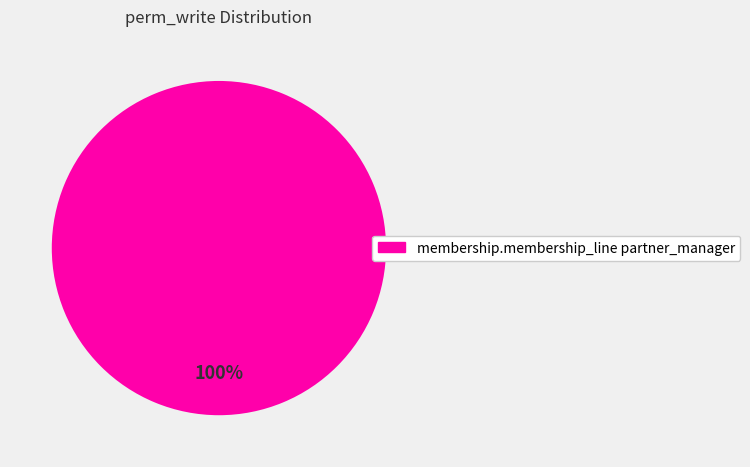

True or false: membership.membership_line partner_manager accounts for 100% of the total.

True